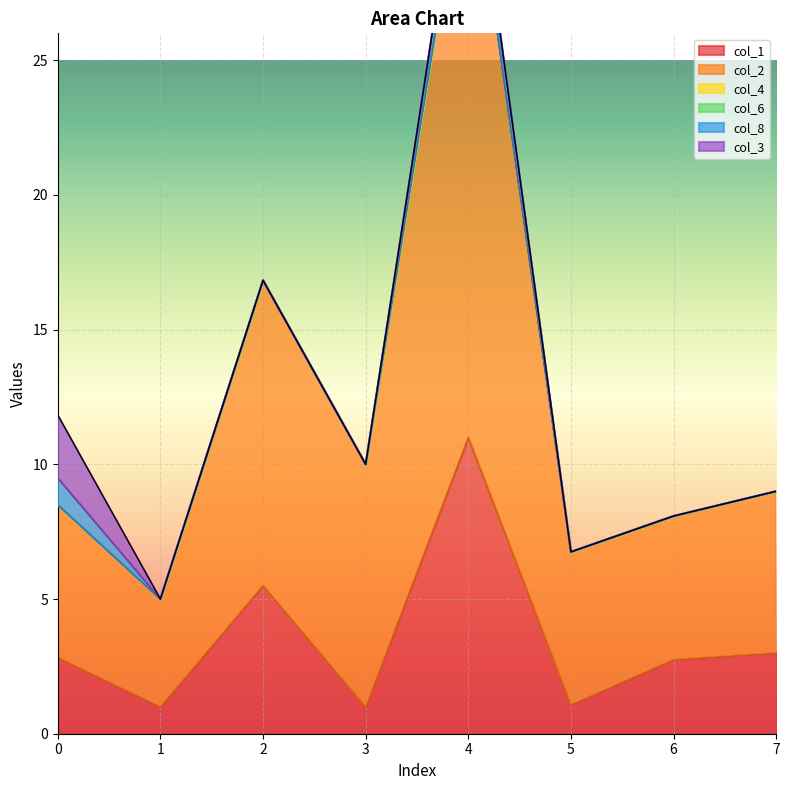

True or false: col_4 has more than 2 interior local peaks.

False